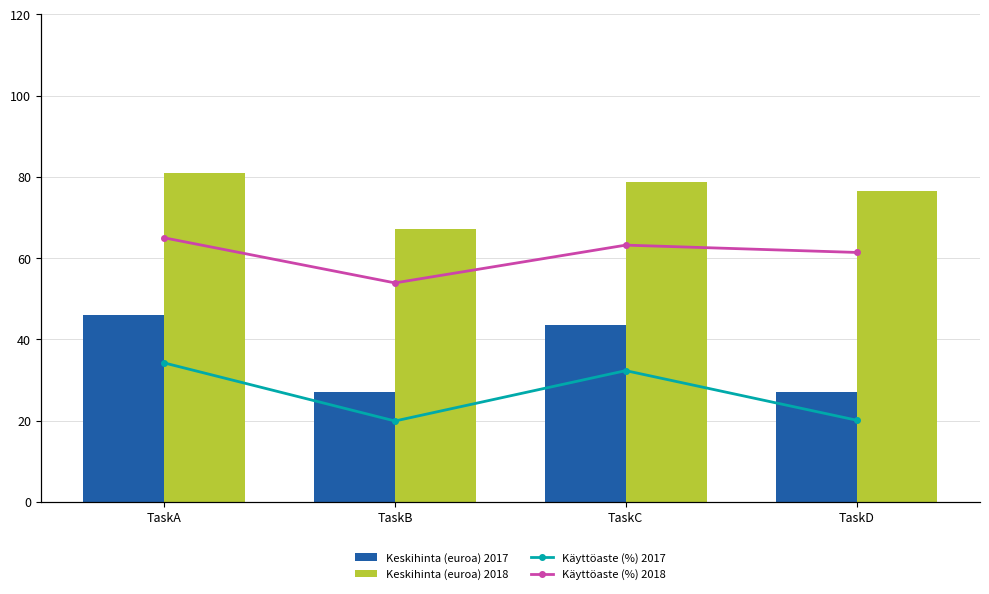

List the series in order of their peak value, highest first.

Keskihinta (euroa) 2018, Käyttöaste (%) 2018, Keskihinta (euroa) 2017, Käyttöaste (%) 2017